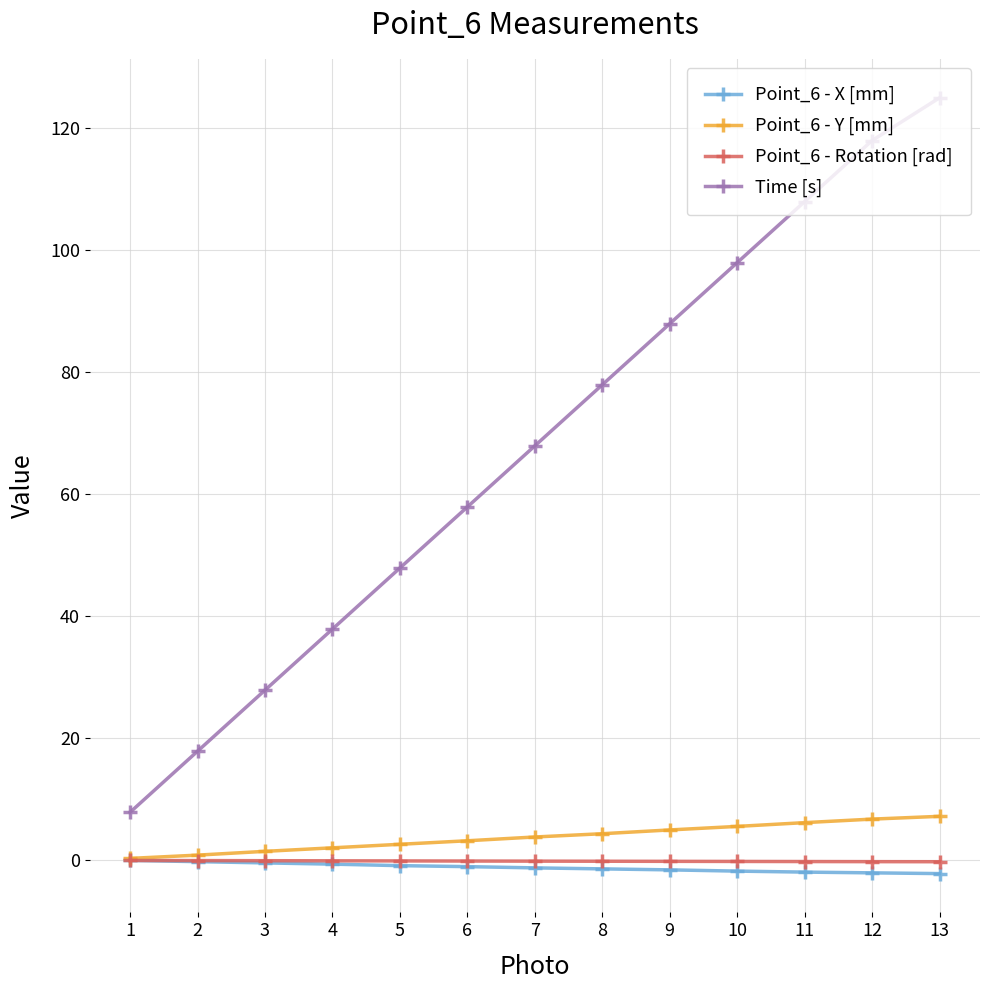

At how many categories does at least one series exceed 89?

4